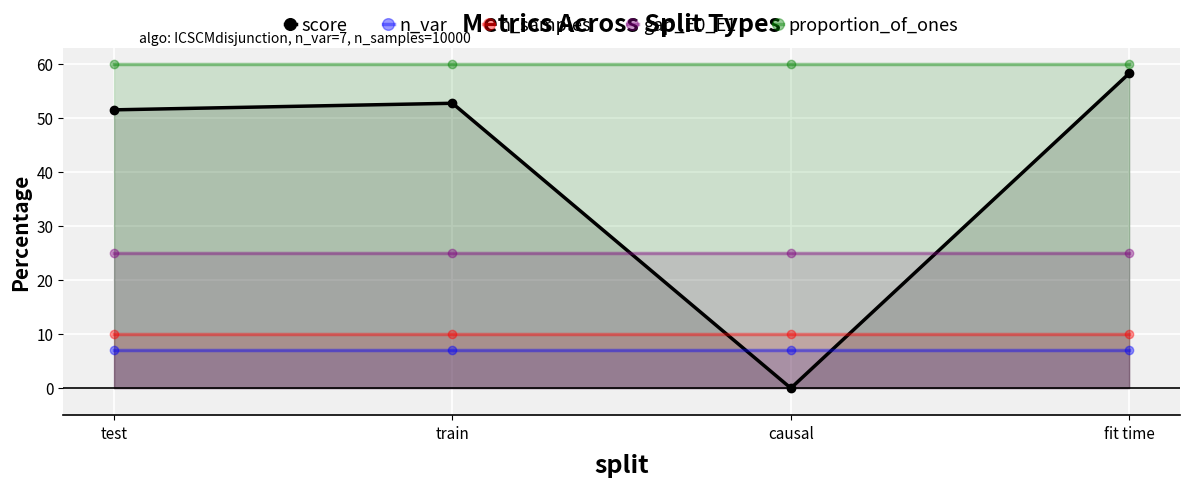

What is the difference between the highest and lowest values at test?

53.0